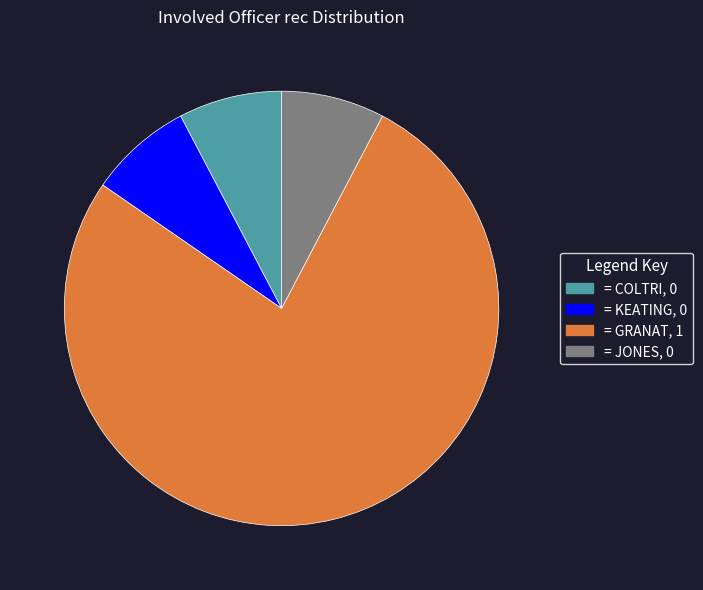

Does any single category account for the majority?

Yes